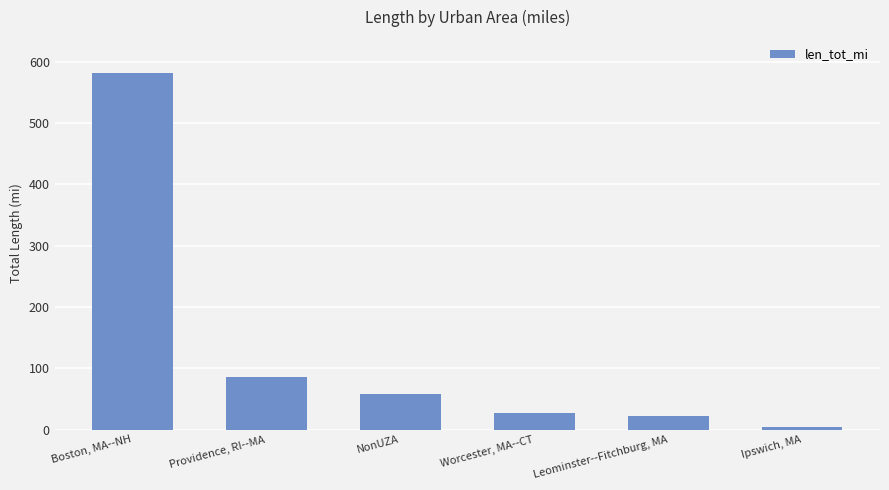

How many data points does each series have?

6